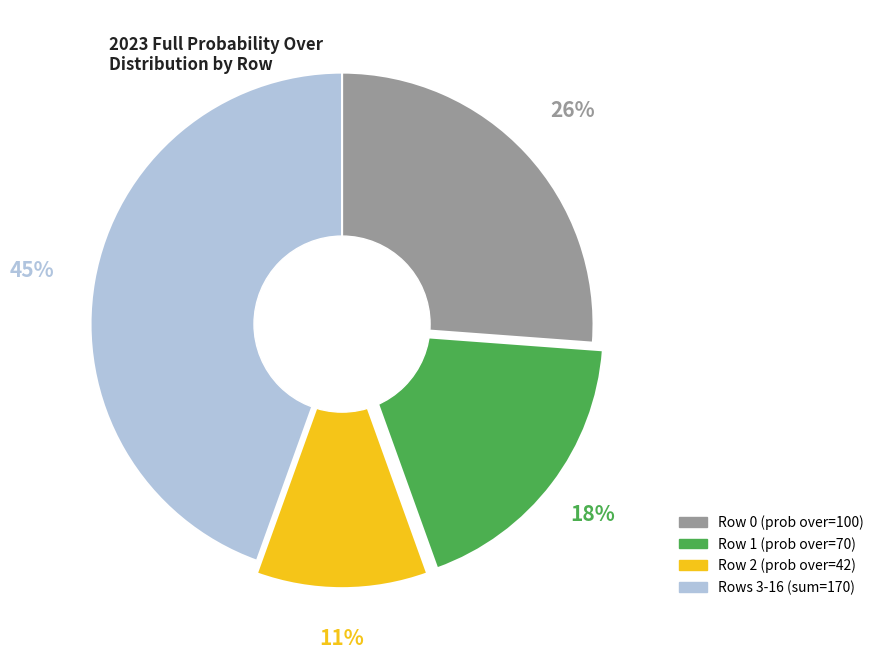

To the nearest percent, what is the average slice percentage?

25%